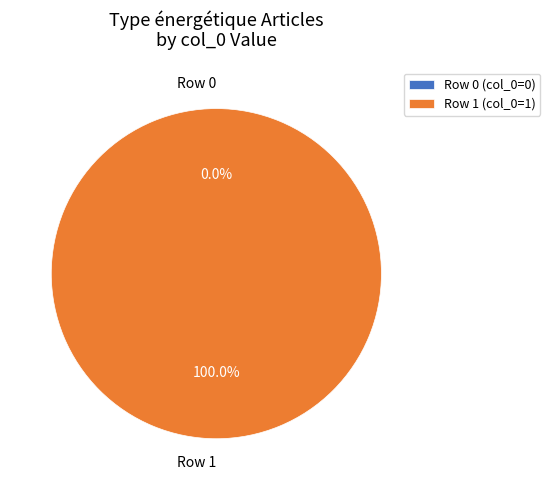

Is there any slice that represents more than half of the pie?

Yes